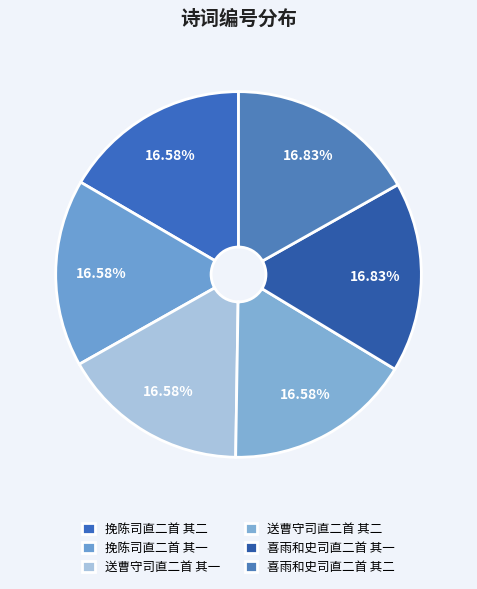

How many segments does this pie chart have?

6